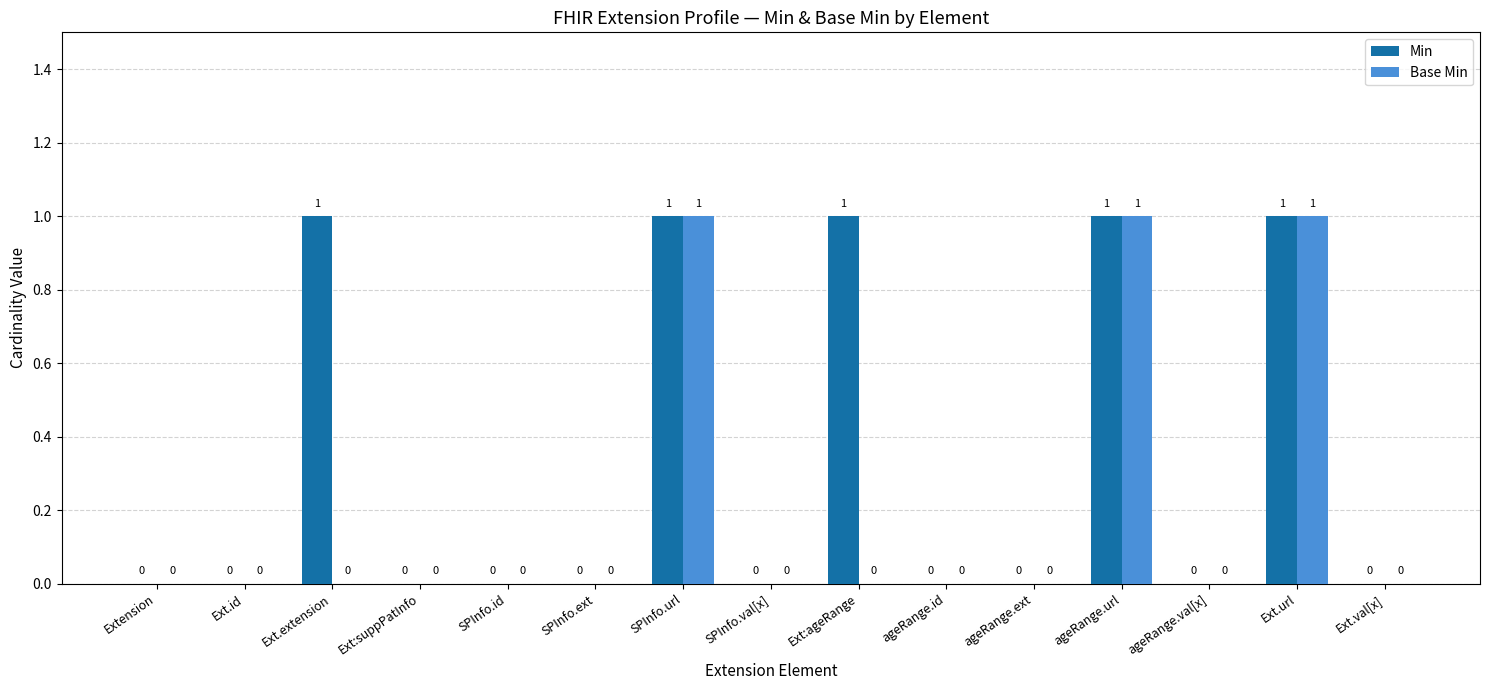

How many Min values are between 0 and 1?

15